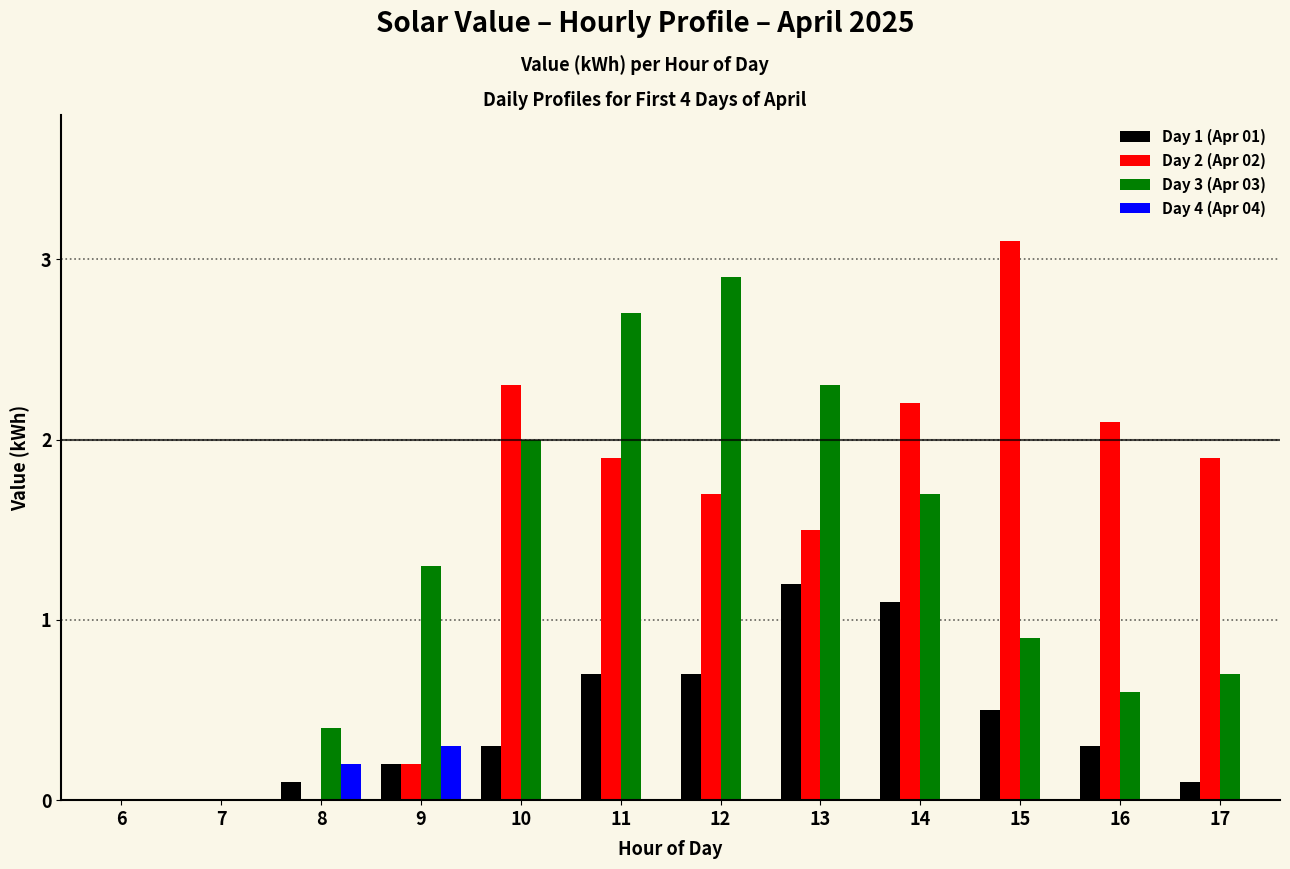

Reading left to right, transcribe all the data shown in this chart.

Day 1 (Apr 01): 0.0	0.0	0.1	0.2	0.3	0.7	0.7	1.2	1.1	0.5	0.3	0.1
Day 2 (Apr 02): 0.0	0.0	0.0	0.2	2.3	1.9	1.7	1.5	2.2	3.1	2.1	1.9
Day 3 (Apr 03): 0.0	0.0	0.4	1.3	2.0	2.7	2.9	2.3	1.7	0.9	0.6	0.7
Day 4 (Apr 04): 0.0	0.0	0.2	0.3	0.0	0.0	0.0	0.0	0.0	0.0	0.0	0.0